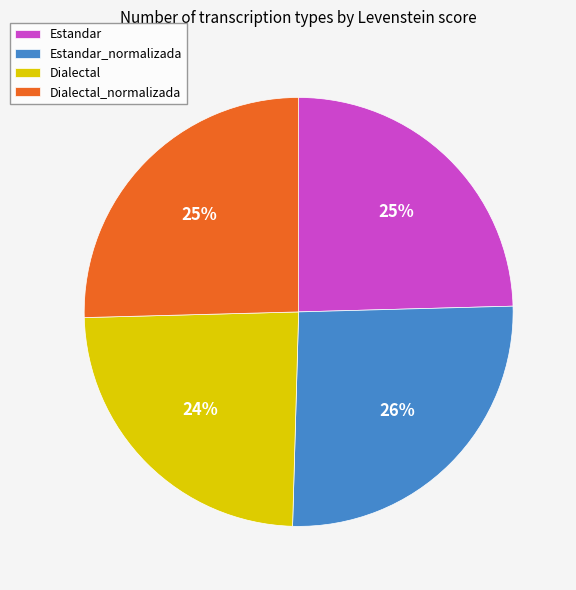

Is it true that Estandar_normalizada is 26% of the pie?

True